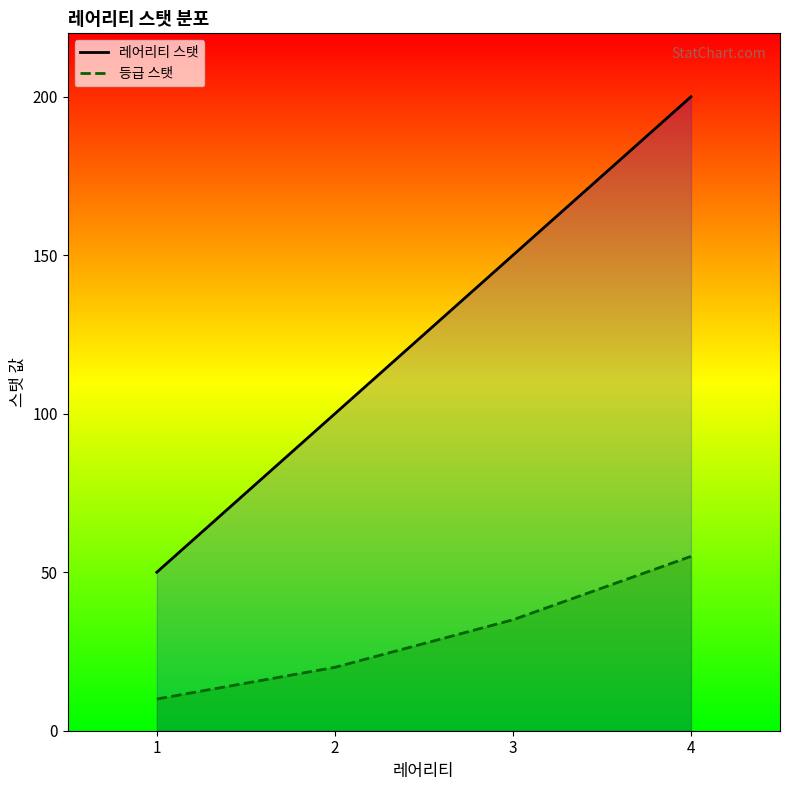

The 레어리티 스탯 line series shows 48 at 2. True or false?

False